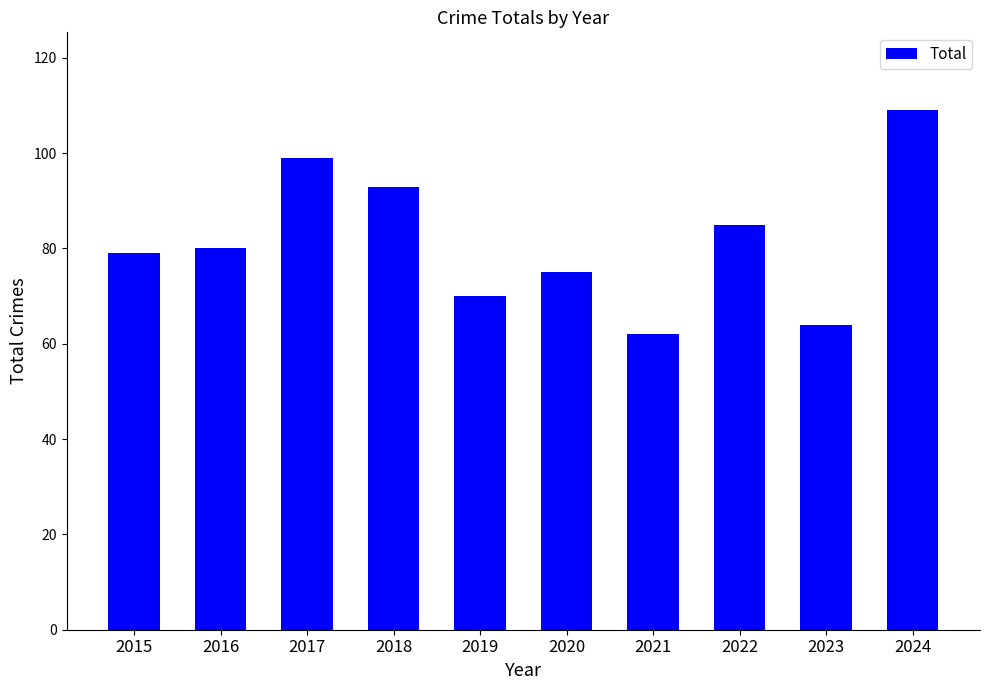

How many values are between 70 and 93?

6